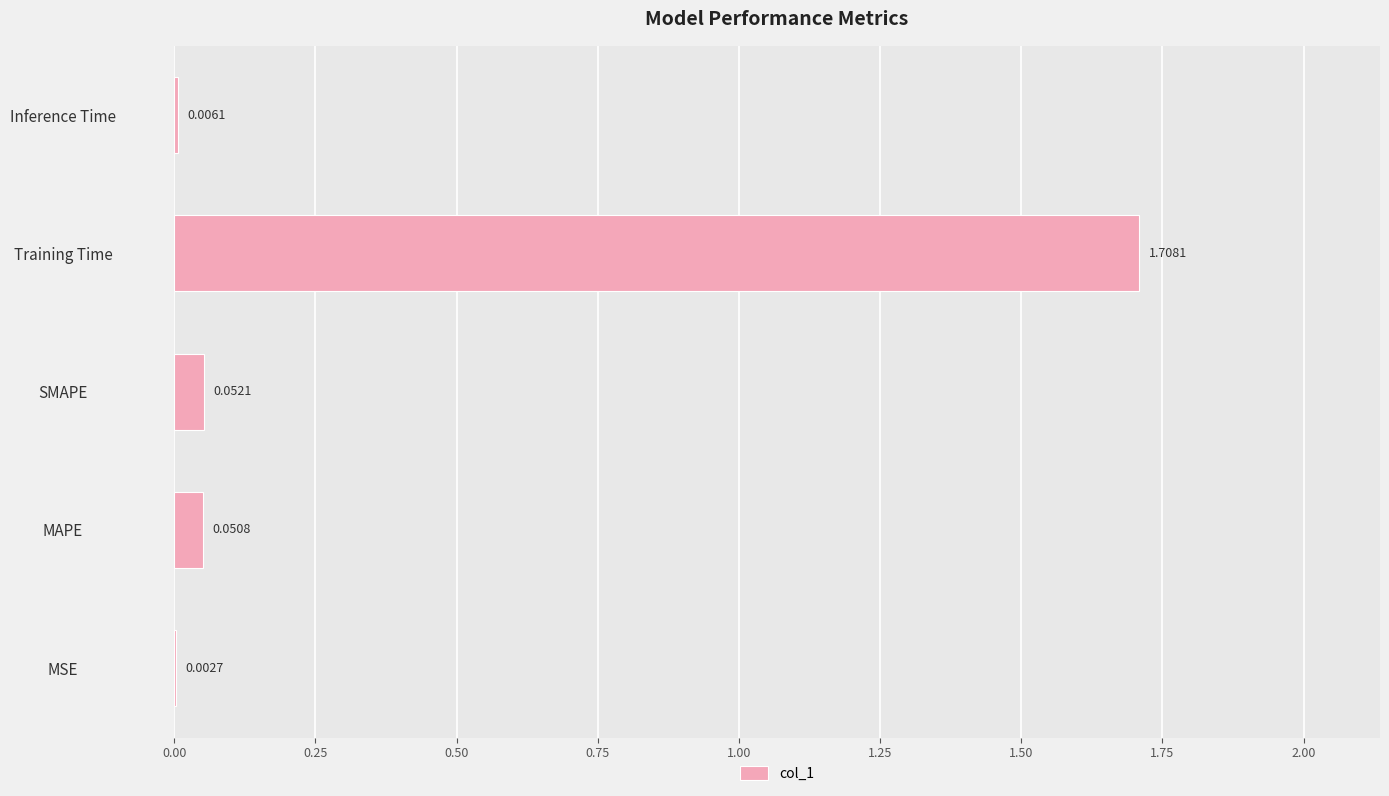

What is the sum of all values?

1.8